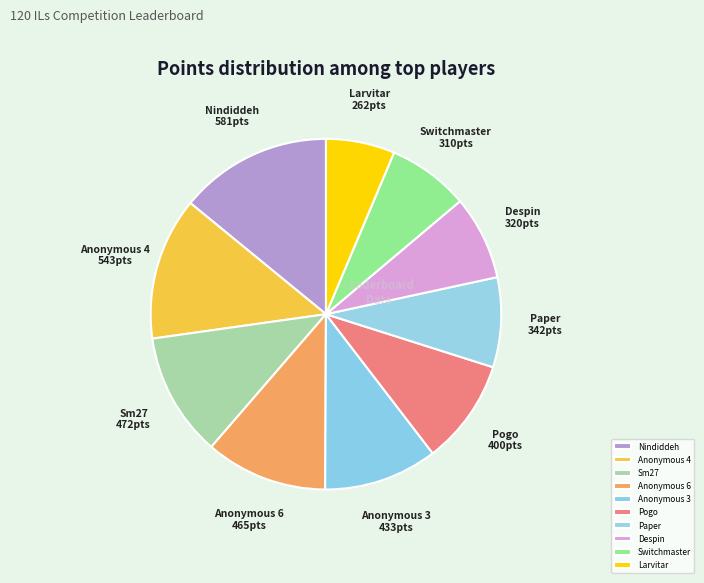

Approximately how many times larger is the value at Despin compared to Sm27?

0.7